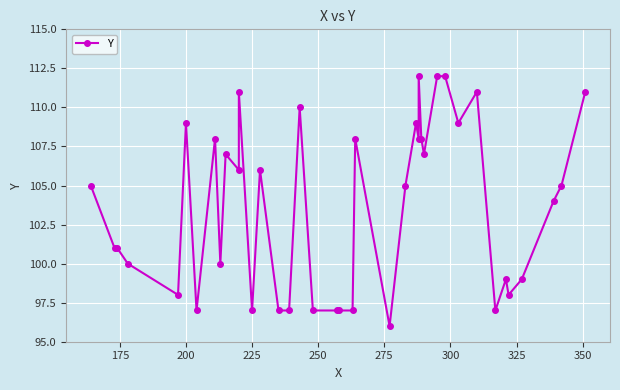

How many values exceed 105?

18